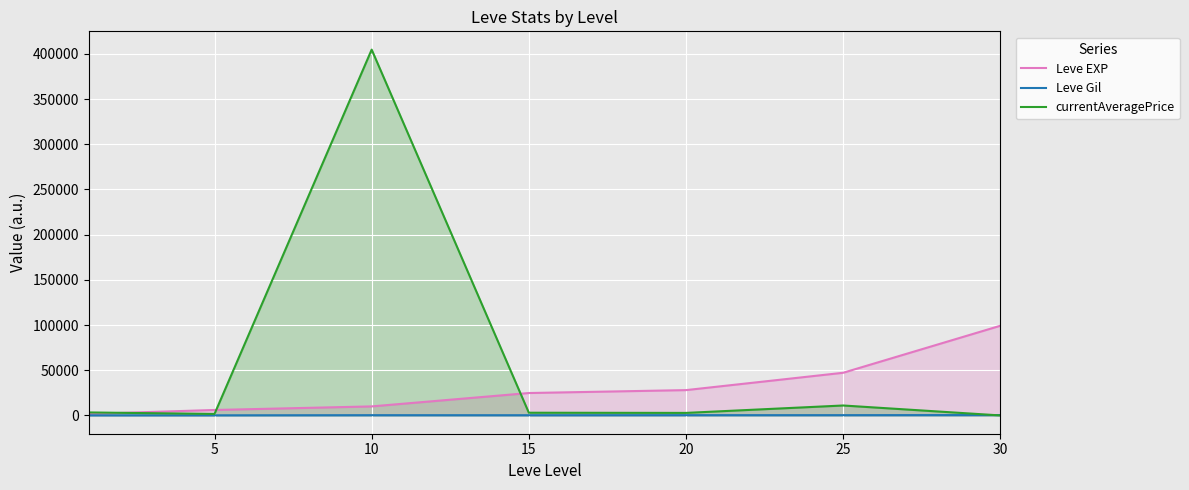

Reading left to right, extract all data points from this chart.

Leve EXP: 1690	6030	9990	24790	28010	47200	99220
Leve Gil: 112	140	288	240	293	317	413
currentAveragePrice: 3307	1655	404749	3000	2800	11000	0